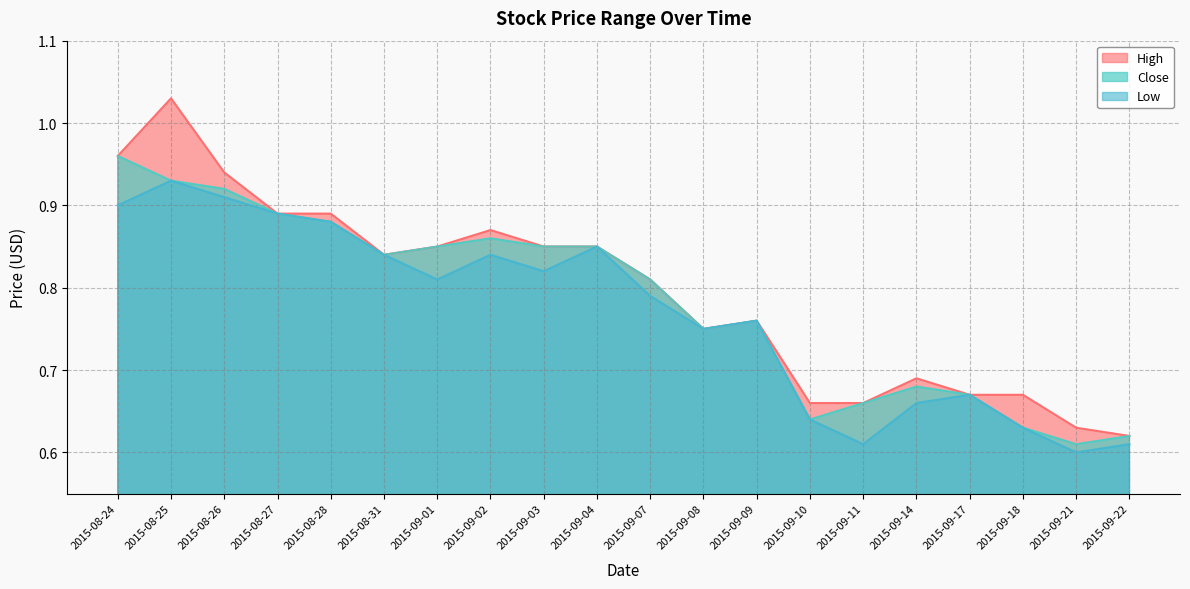

True or false: High has a value of 0.2 at 2015-09-18.

False